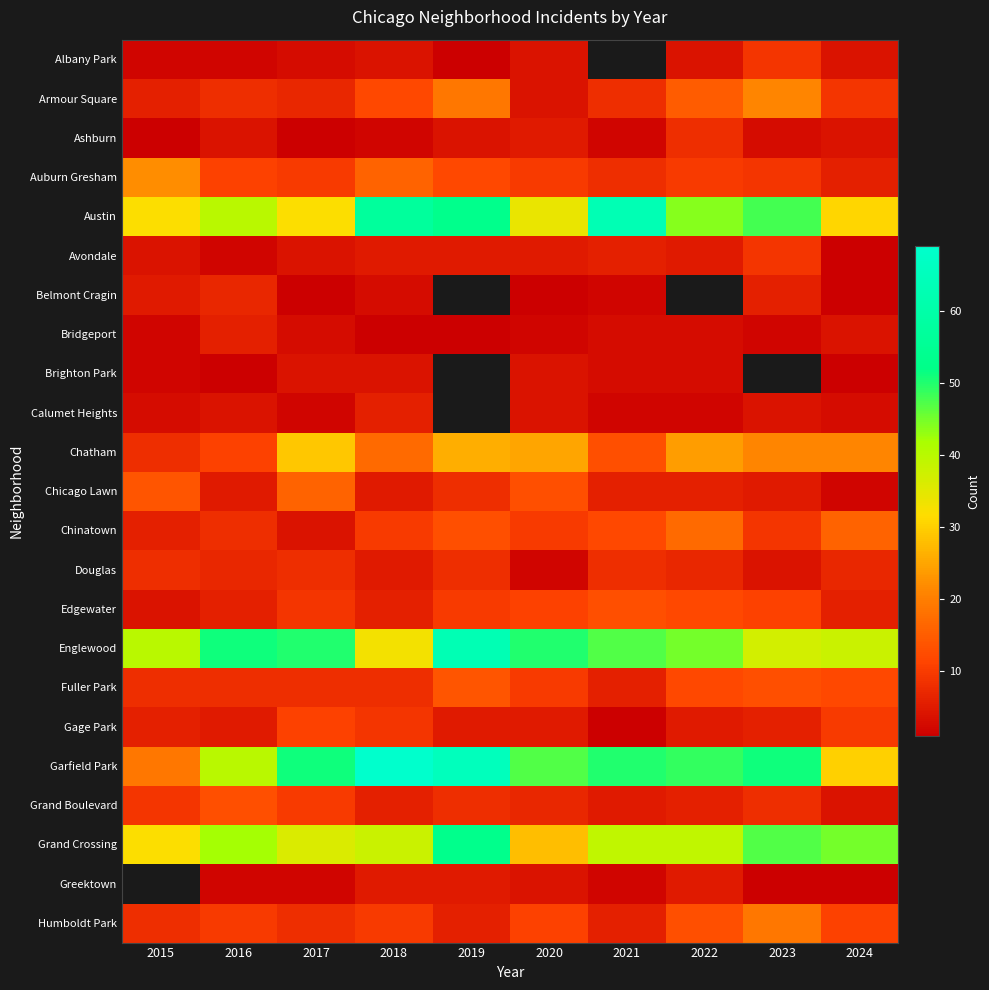

At how many categories does at least one series exceed 66?

1